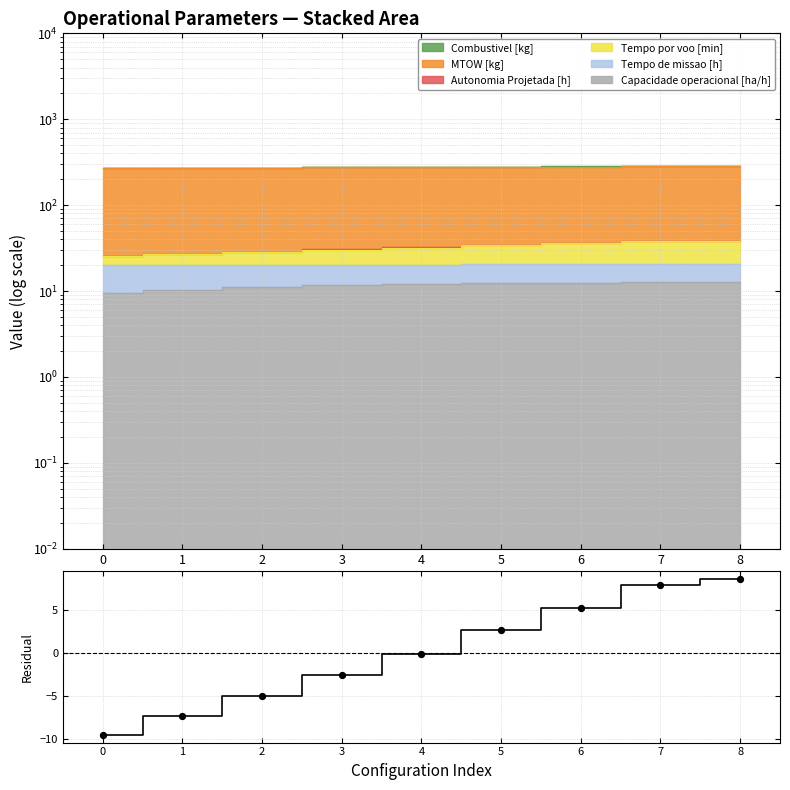

Is the value of Points at 7 greater than the value of Total - Mean at 5?

Yes